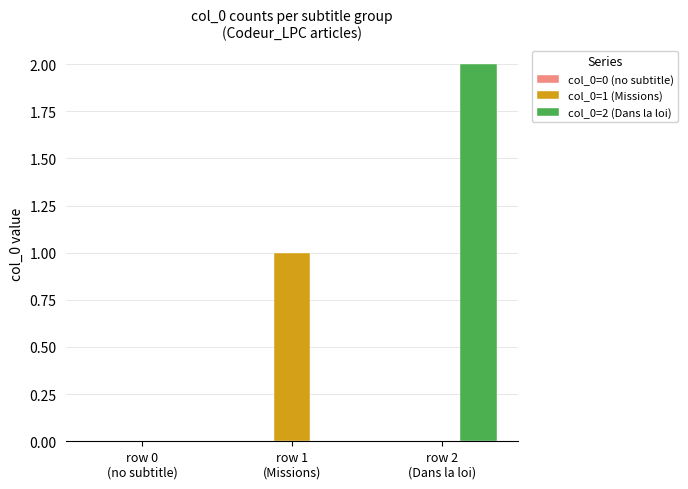

Which series has the largest total across all categories?

col_0=2 (Dans la loi)